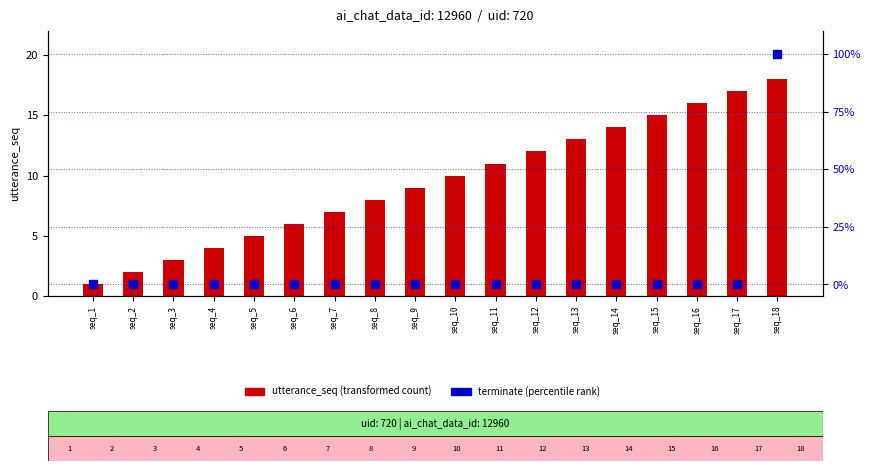

At which category is the sum across all series the highest?

seq_18